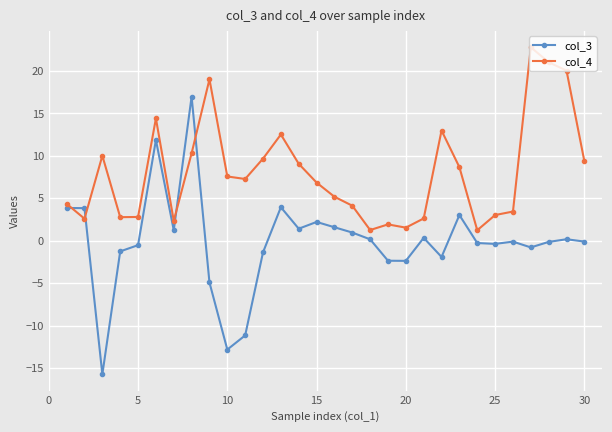

Which series ends up on top after the final intersection of col_3 and col_4?

col_4